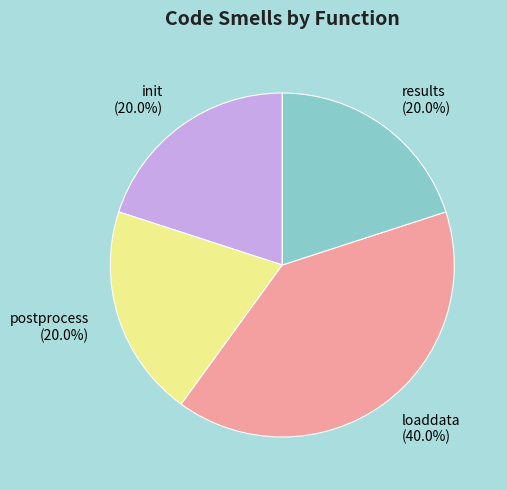

Count the number of slices in the pie.

4